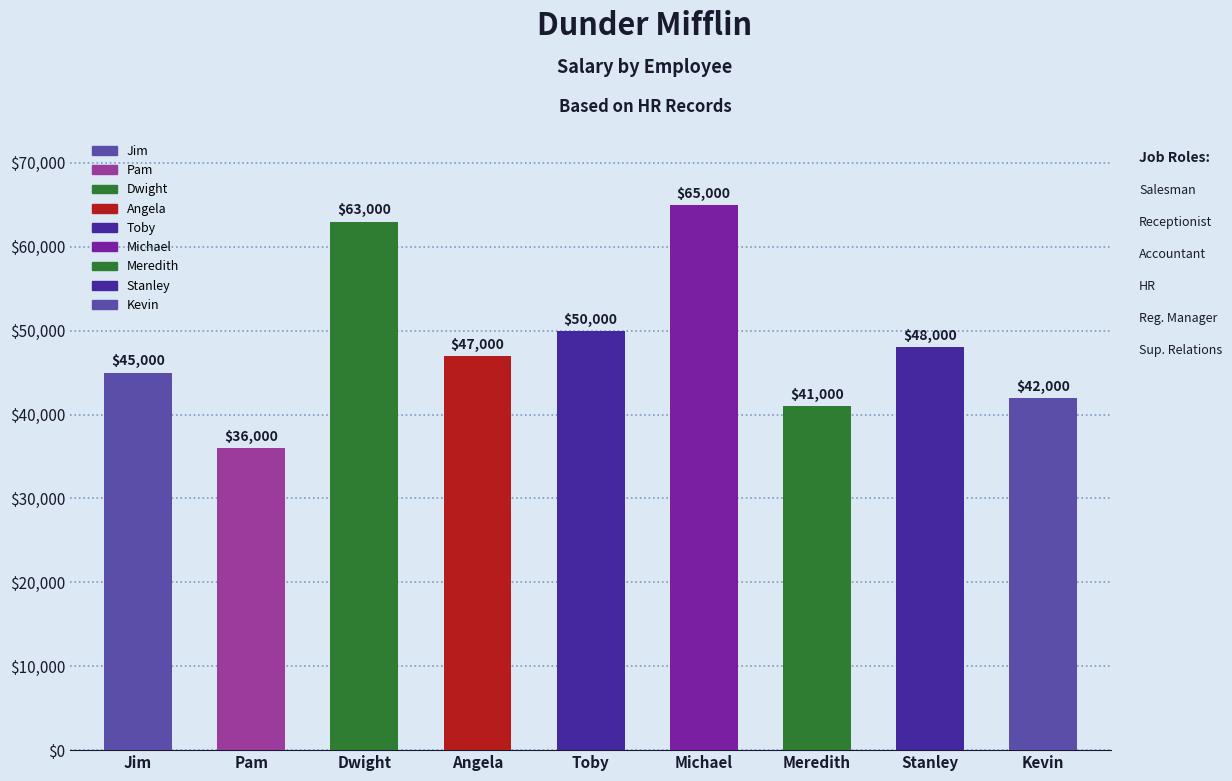

What is the average value?

48556